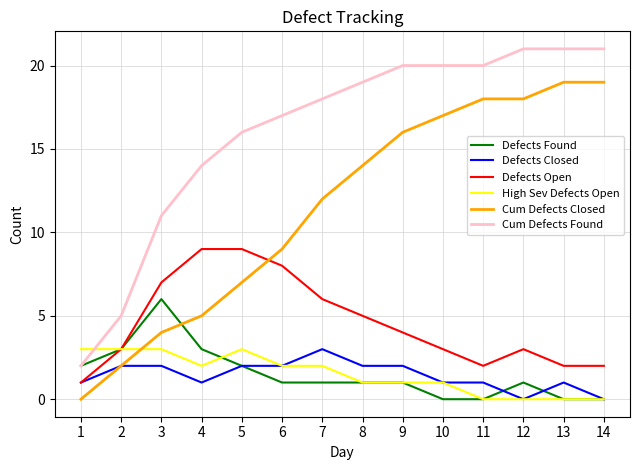

True or false: High Sev Defects Open and Cum Defects Closed cross at least once.

True